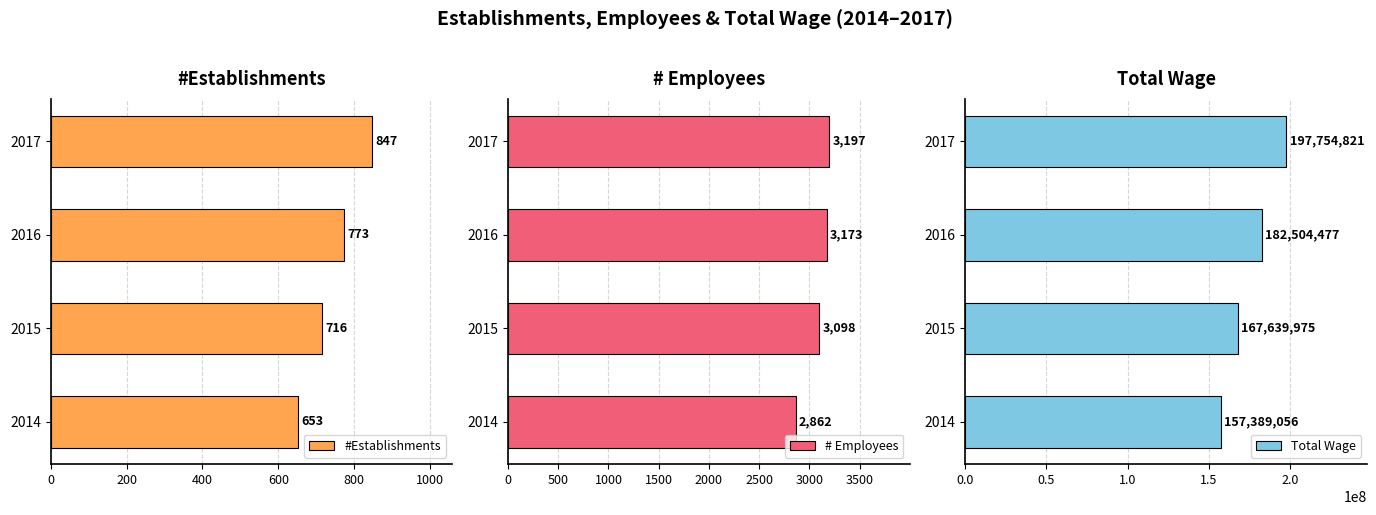

What is the maximum value for #Establishments?

847